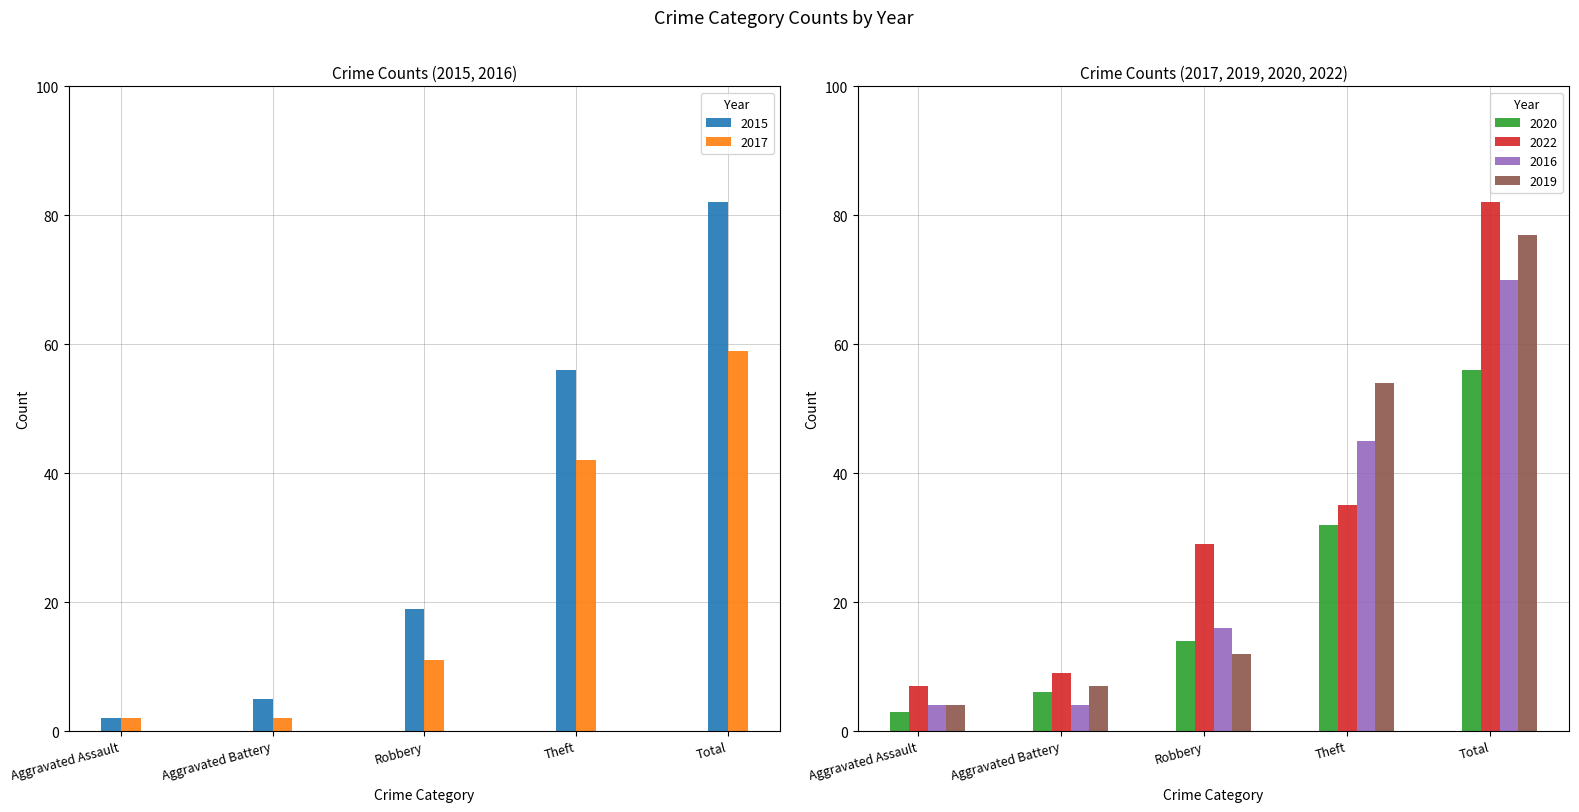

Reading right to left, list all the values displayed in this chart.

2015: Total=82	Theft=56	Robbery=19	Aggravated Battery=5	Aggravated Assault=2
2017: Total=59	Theft=42	Robbery=11	Aggravated Battery=2	Aggravated Assault=2
2020: Total=56	Theft=32	Robbery=14	Aggravated Battery=6	Aggravated Assault=3
2022: Total=82	Theft=35	Robbery=29	Aggravated Battery=9	Aggravated Assault=7
2016: Total=70	Theft=45	Robbery=16	Aggravated Battery=4	Aggravated Assault=4
2019: Total=77	Theft=54	Robbery=12	Aggravated Battery=7	Aggravated Assault=4